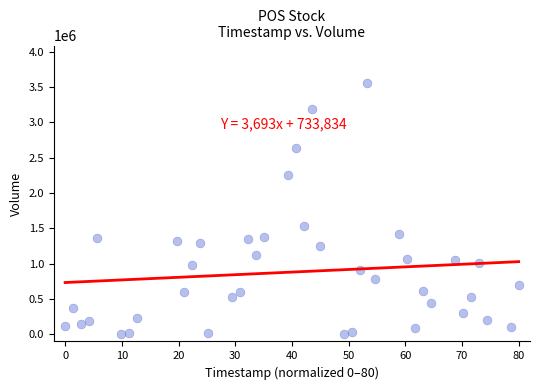

What is the range of Y values (max minus min)?

3547300